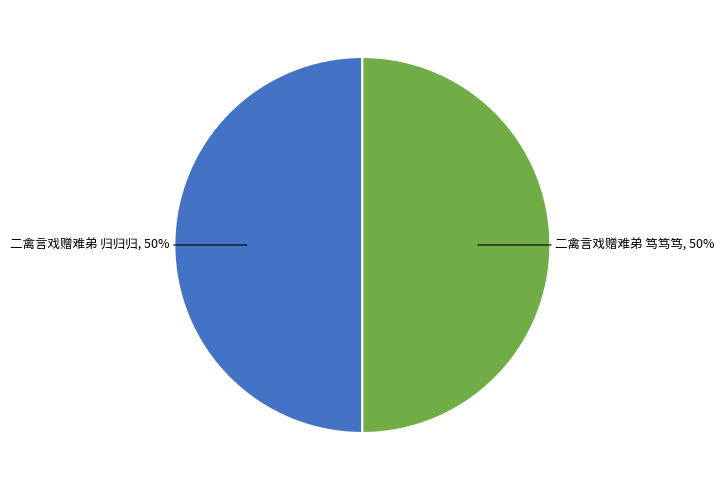

To the nearest percent, what is the average slice percentage?

50%